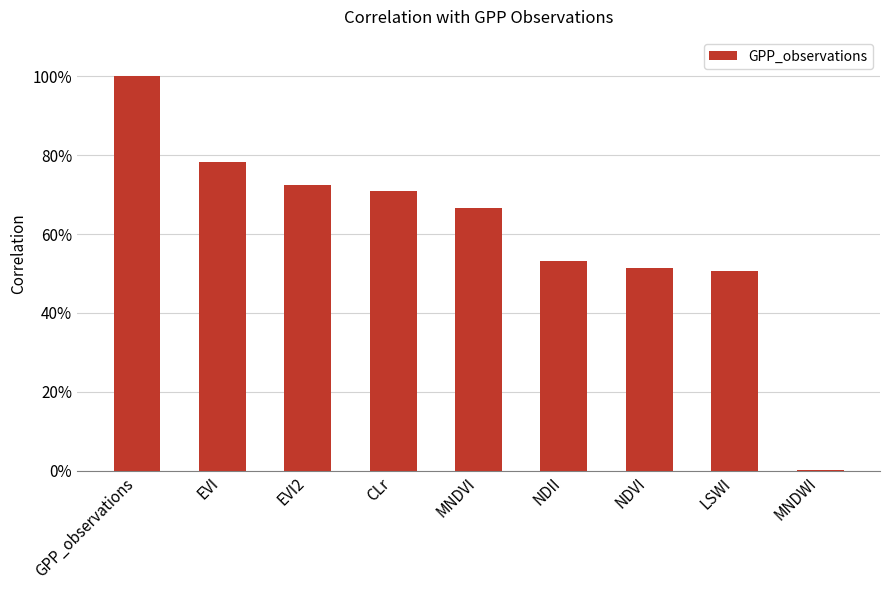

What position from the left is CLr?

4